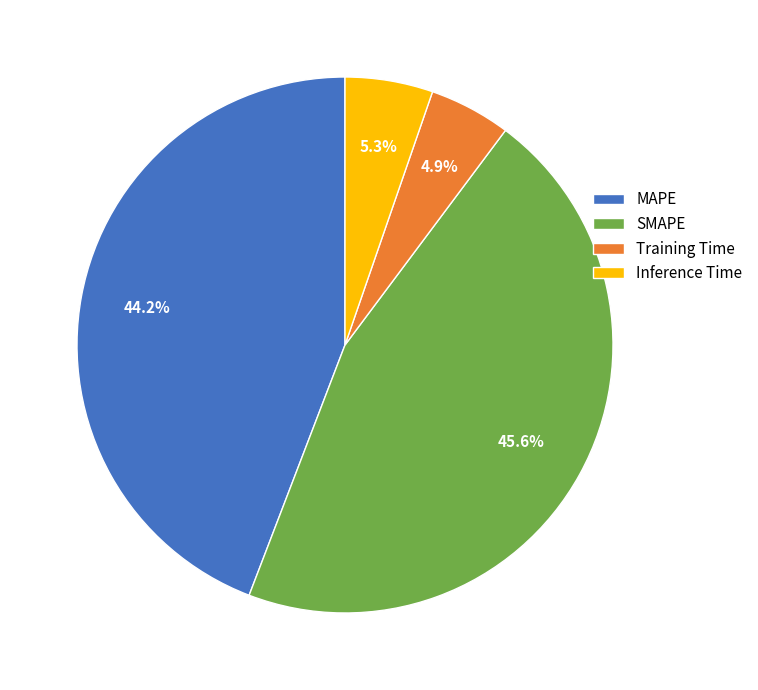

What is the total percentage of Training Time and Inference Time?

10.2%